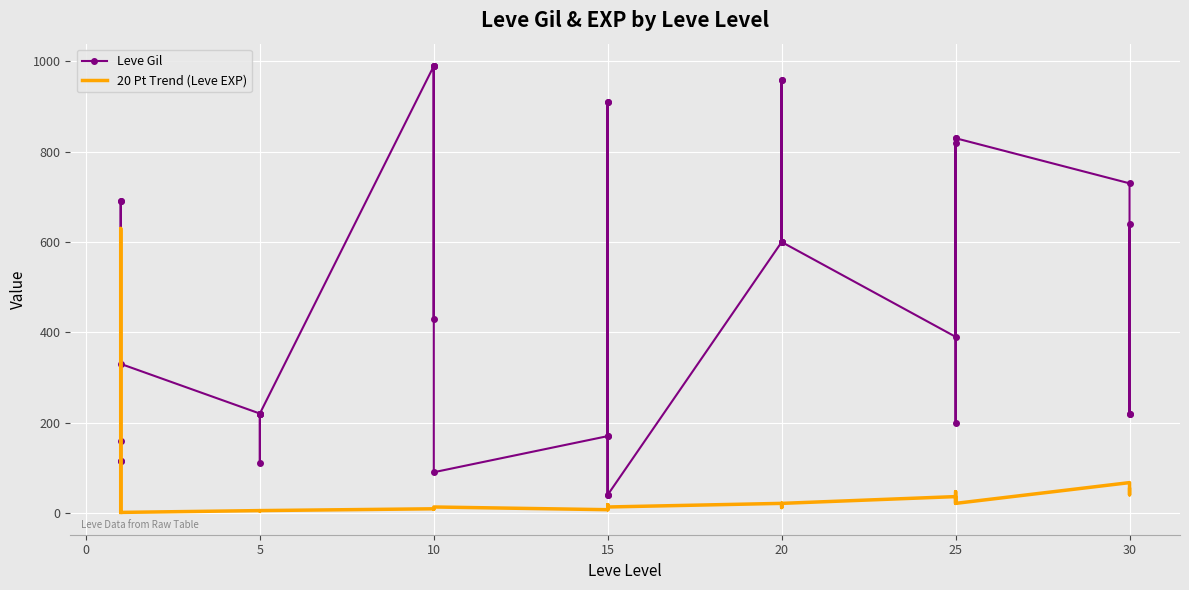

What is the total value across all series at 0?

744